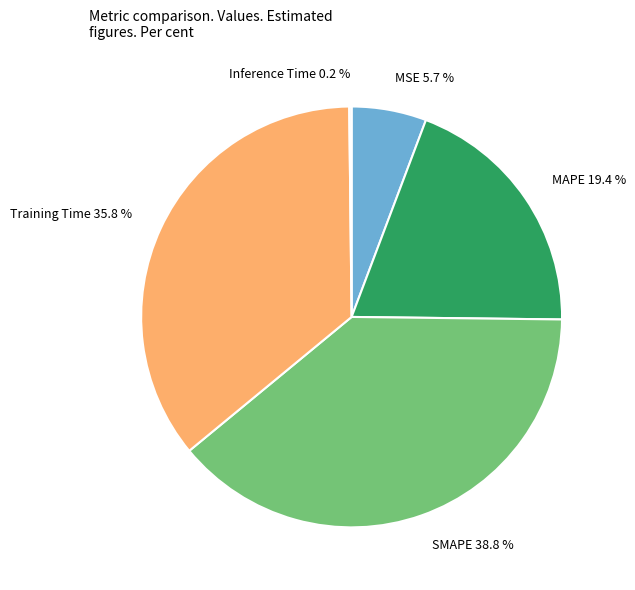

Is there a majority slice in this chart?

No